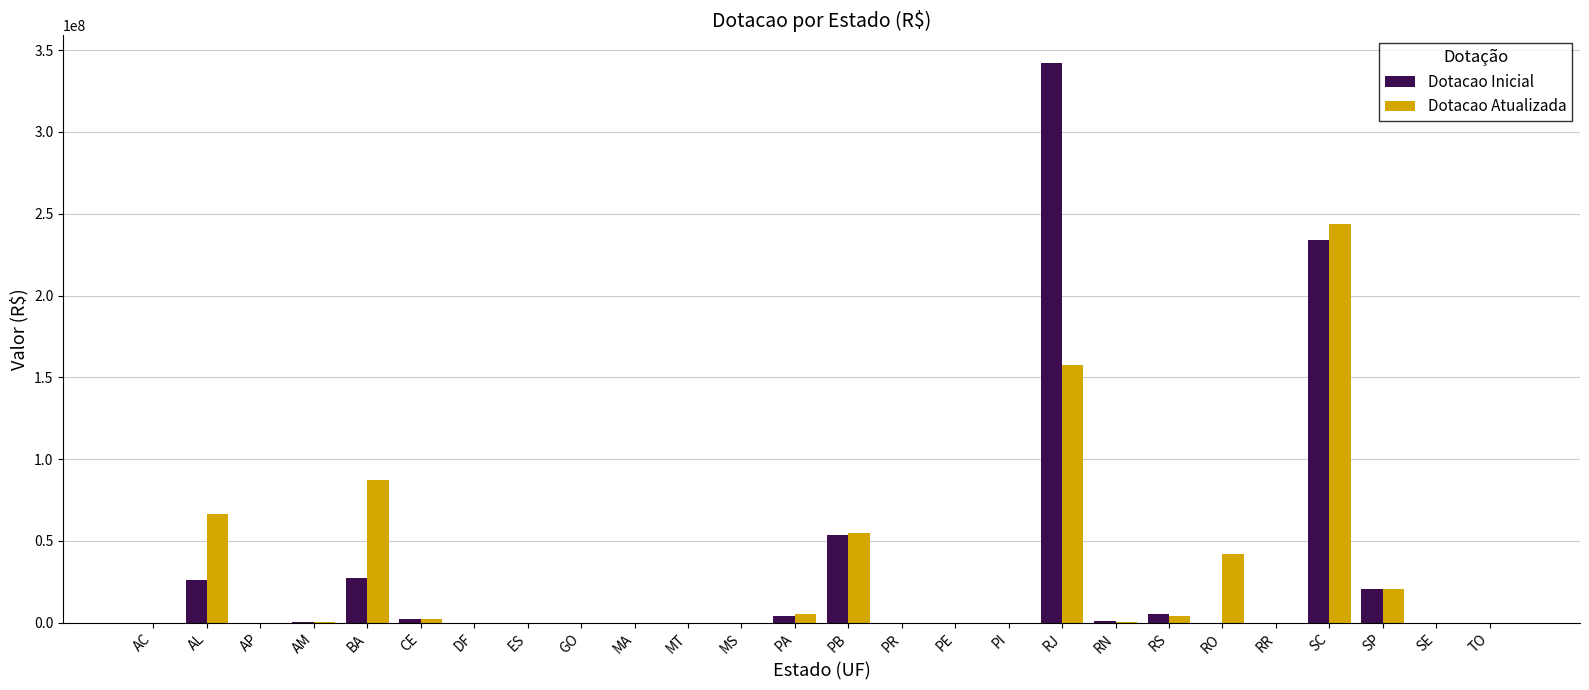

What are all the series names shown in the legend?

Dotacao Inicial, Dotacao Atualizada